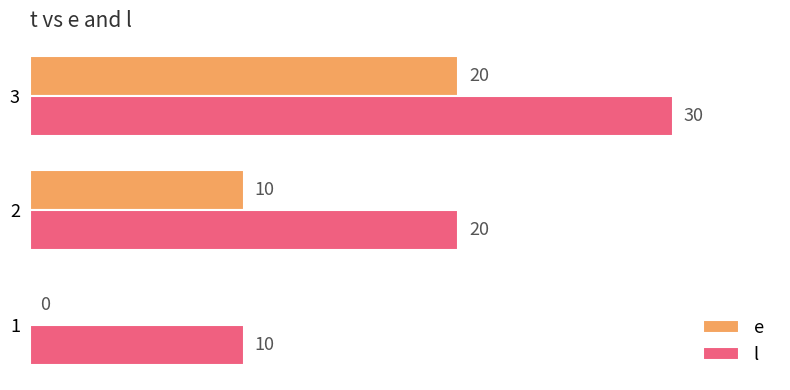

At which label is l closest to 20?

2